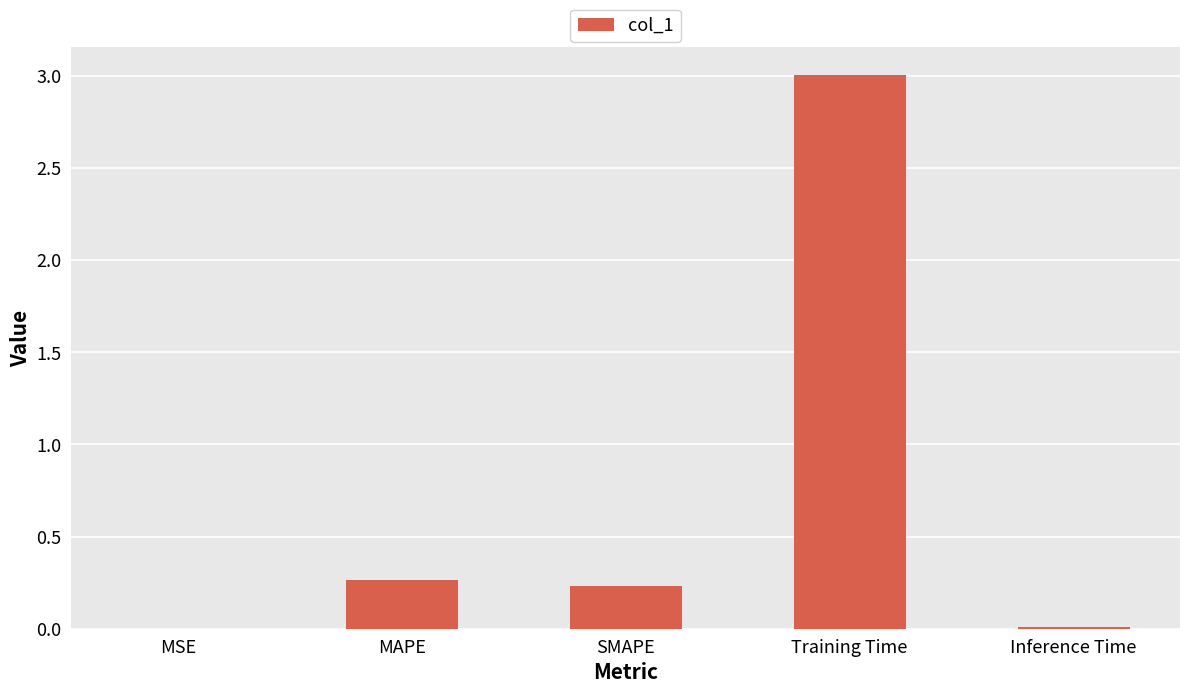

Are the bars grouped side by side (vs. stacked)?

No